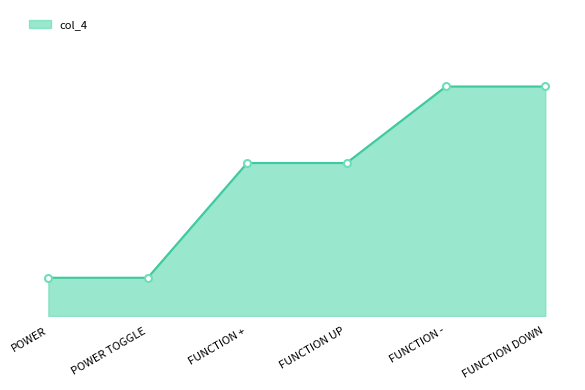

Reading left to right, transcribe all the data shown in this chart.

1	1	4	4	6	6